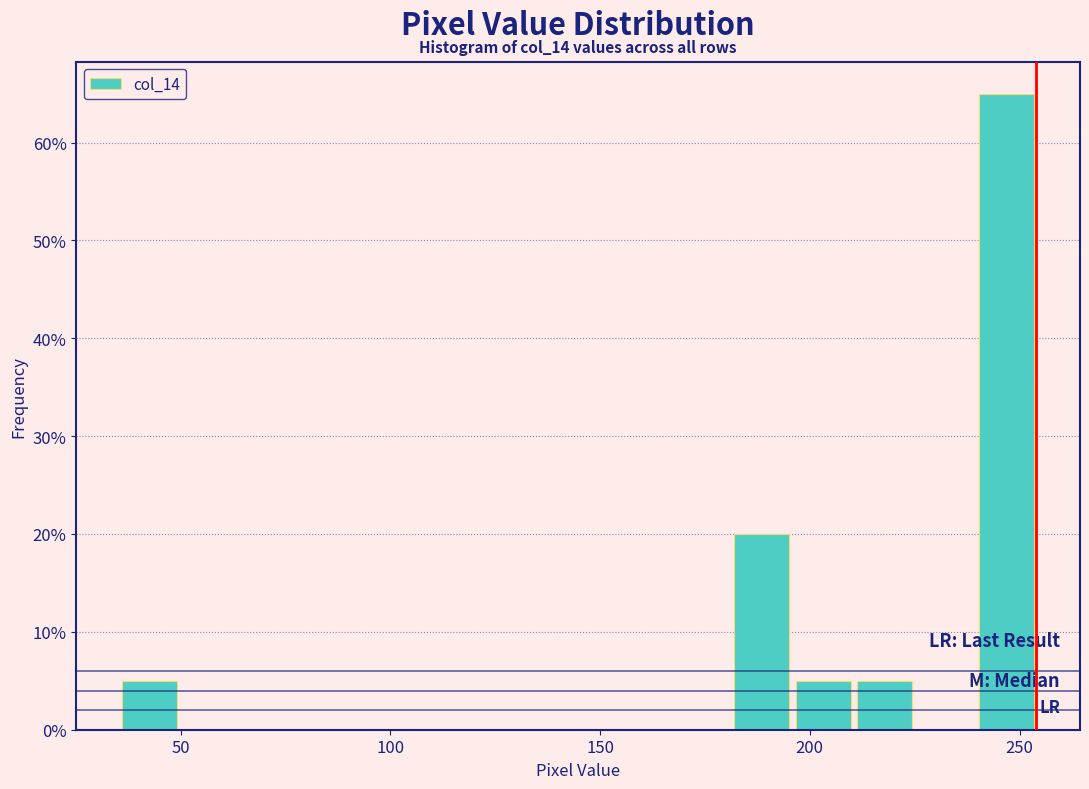

Around what value on the x-axis is the tallest bar? Give the approximate position of its centre, as read against the axis.

245